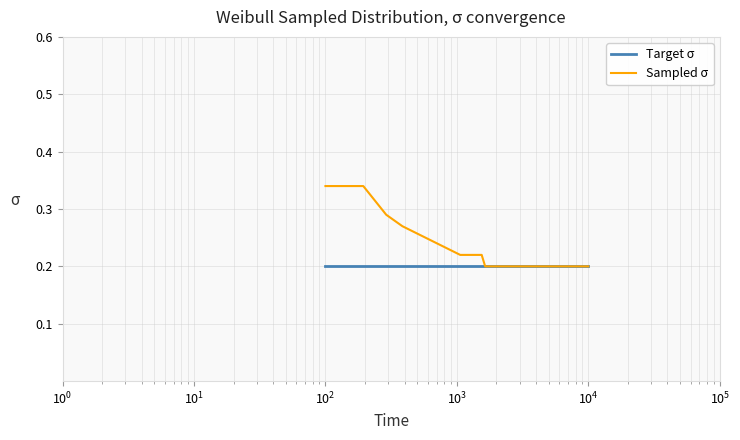

Which series has the largest range (max minus min)?

Sampled σ